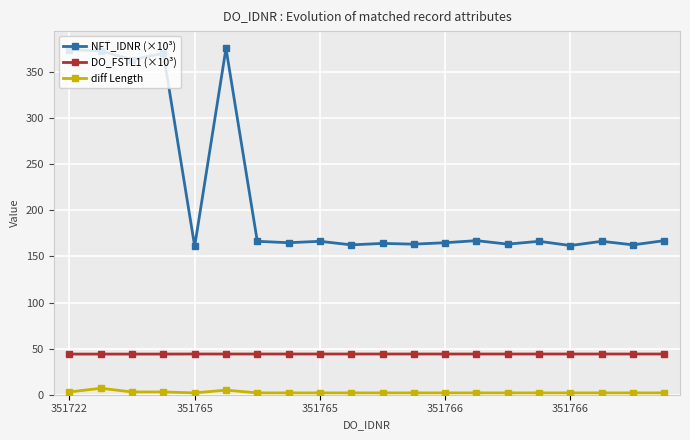

True or false: DO_FSTL1 (×10³) and diff Length cross at least once.

False